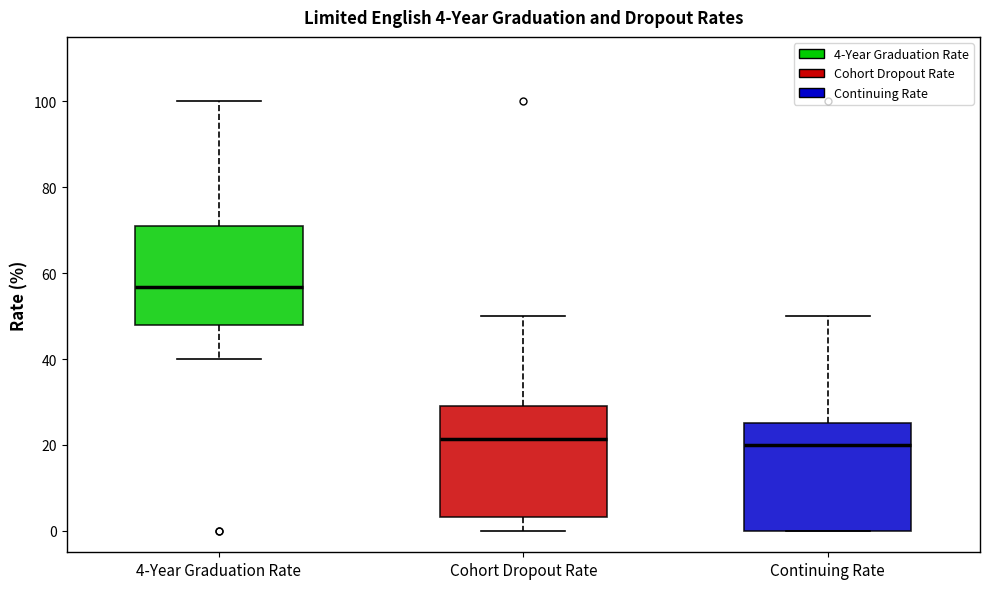

Which box has the highest median line?

4-Year Graduation Rate